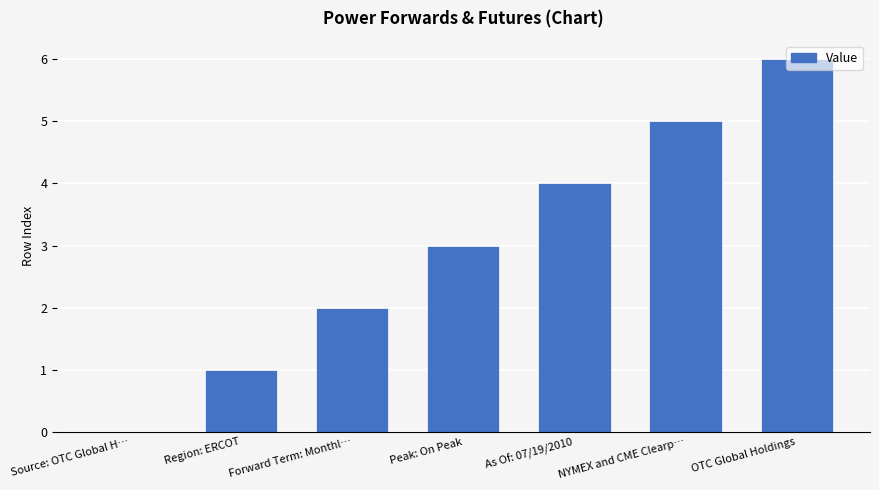

Which has a higher value, Forward Term: Monthl… or NYMEX and CME Clearp…?

NYMEX and CME Clearp…